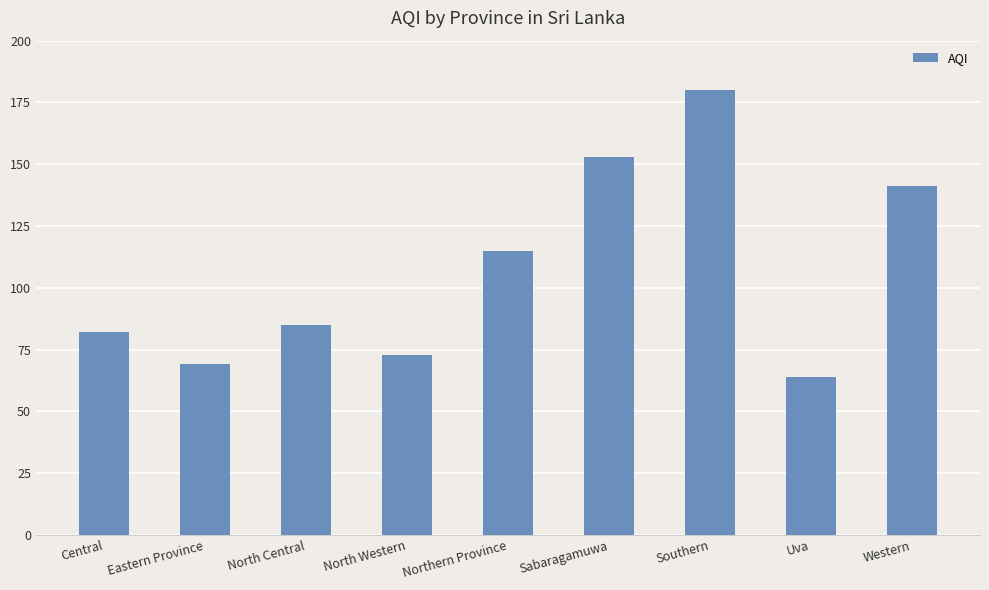

How many bars are there in total?

9